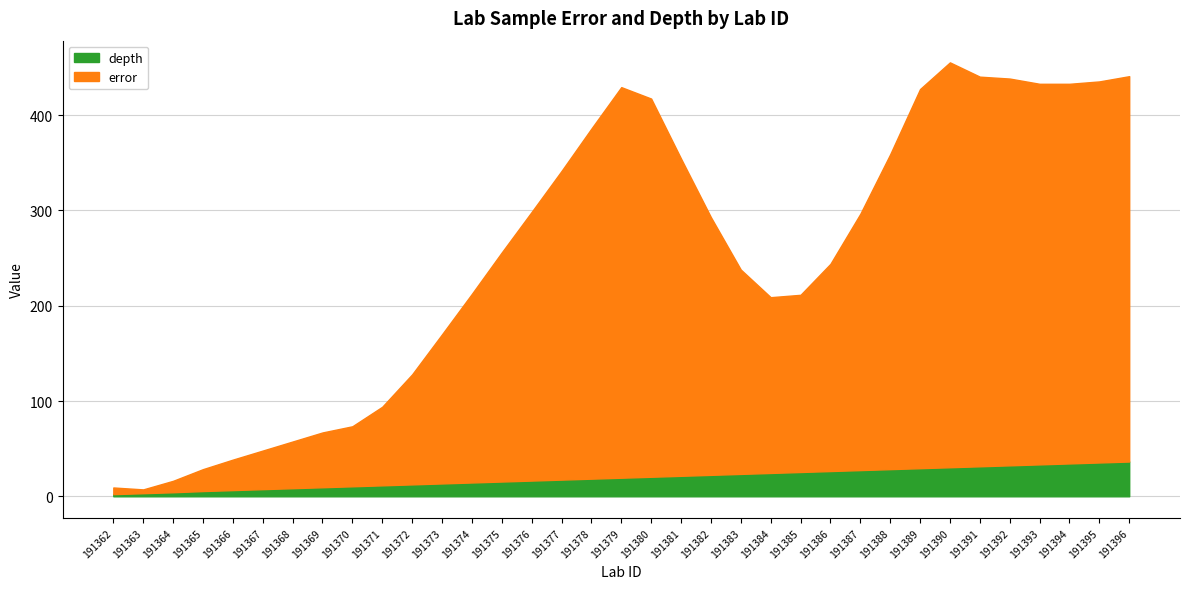

Which has a higher value, 191381 or 191374?

191381